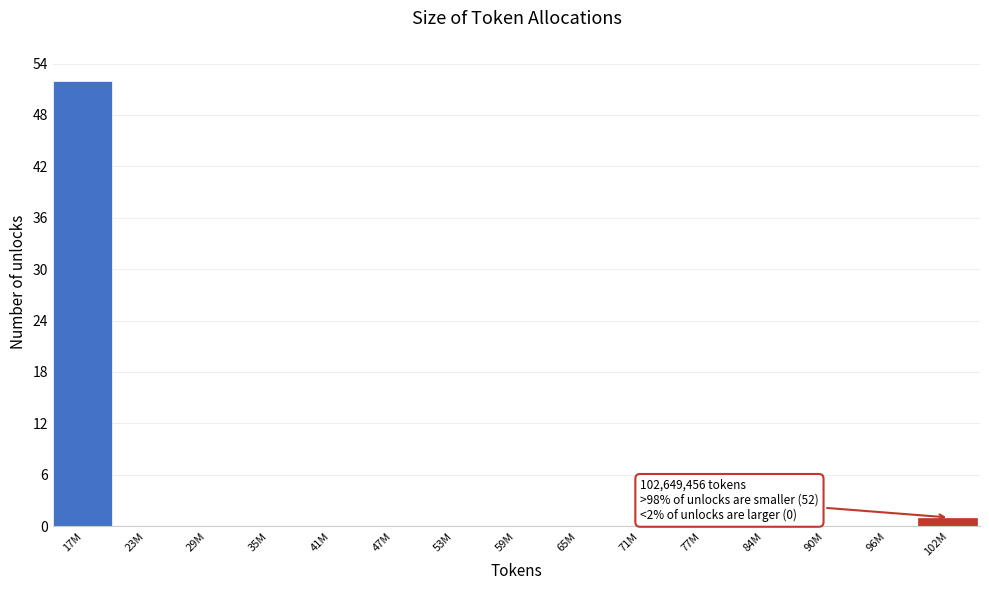

Reading left to right, transcribe all the data shown in this chart.

17M=52	23M=0	29M=0	35M=0	41M=0	47M=0	53M=0	59M=0	65M=0	71M=0	77M=0	84M=0	90M=0	96M=0	102M=1